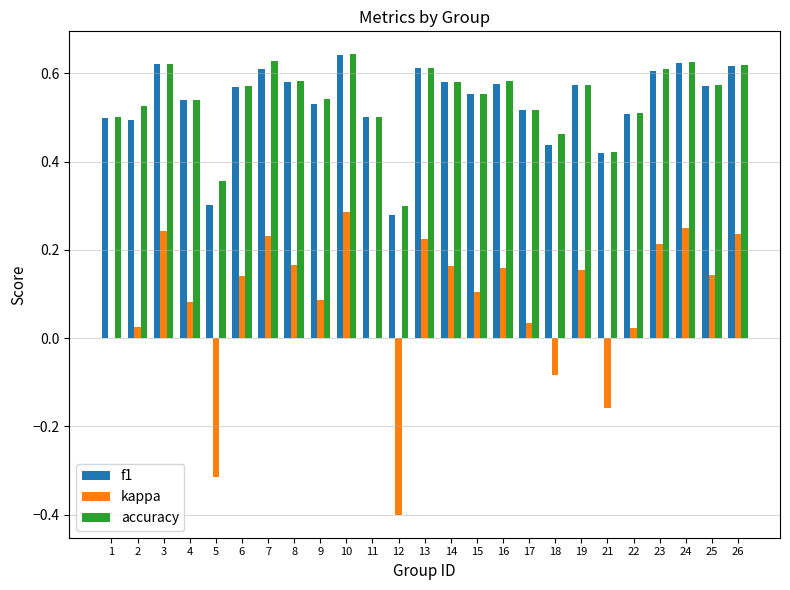

What is the sum of all f1 values?

13.4